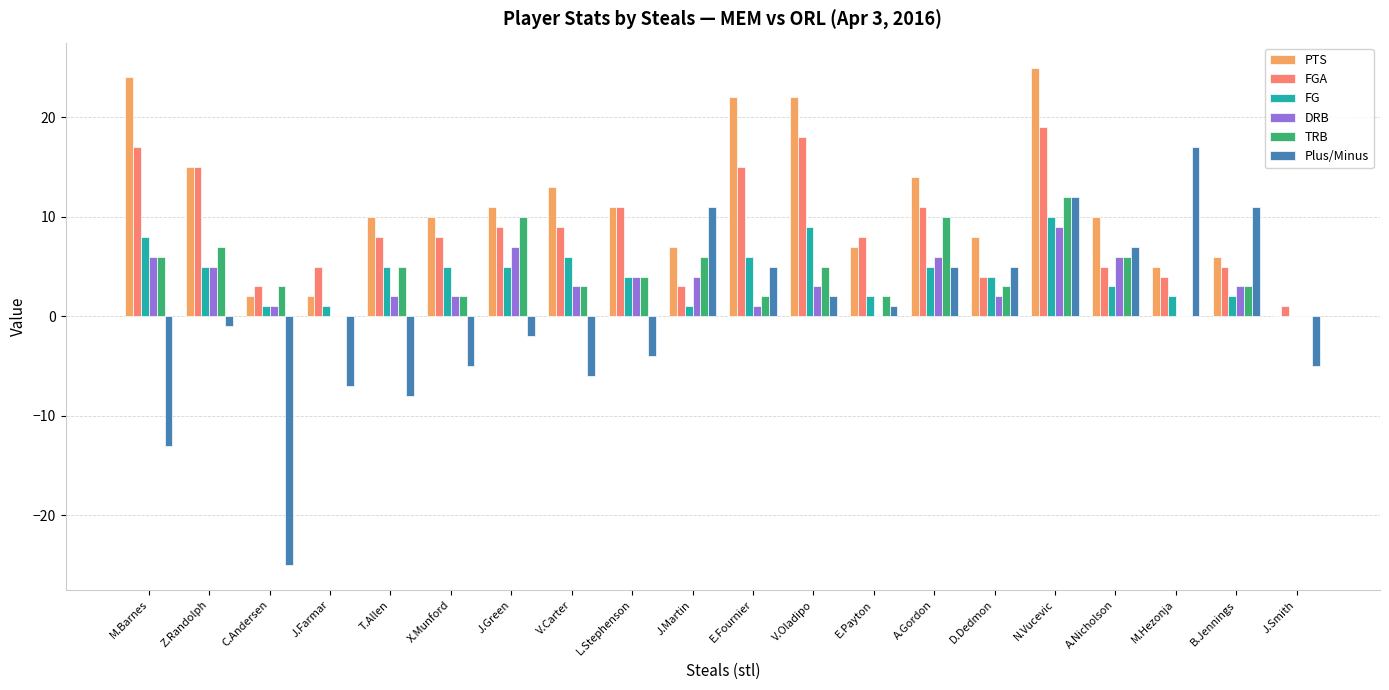

How many positive values does the Plus/Minus series have?

10